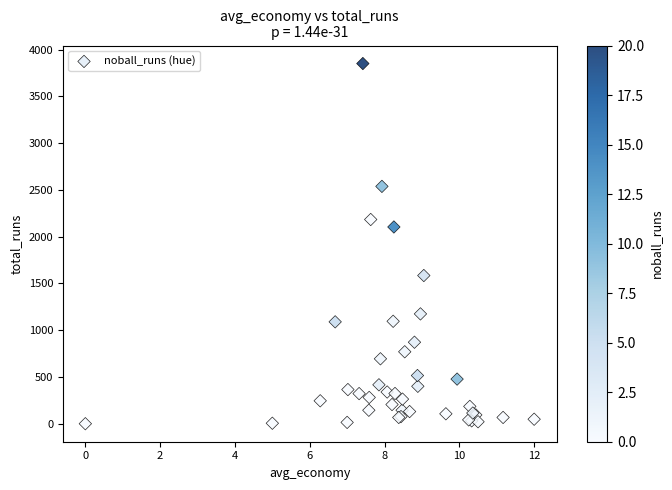

What Y value in the scatter plot is closest to 1925?

2103